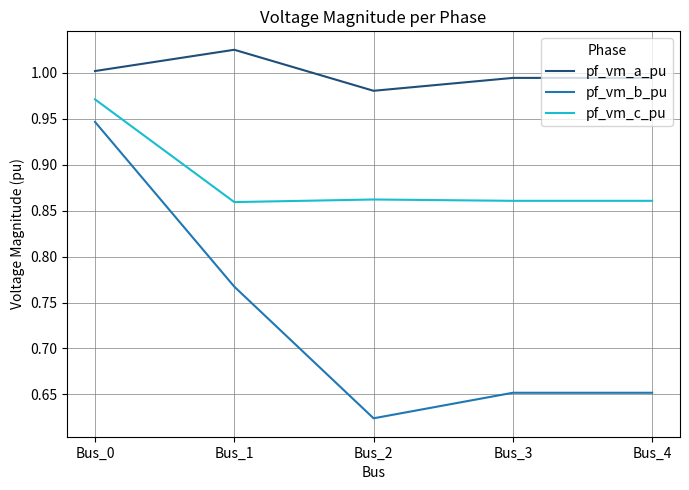

The value of pf_vm_a_pu at Bus_0 is 1.0. True or false?

True